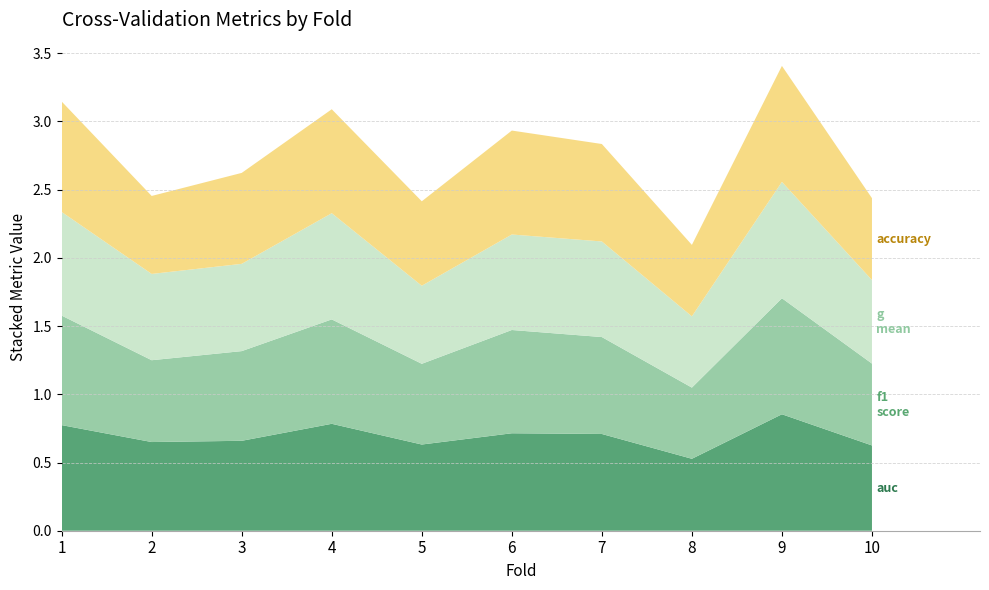

Reading left to right, what are all the values shown in this chart?

accuracy: 1=0.8	2=0.6	3=0.7	4=0.8	5=0.6	6=0.8	7=0.7	8=0.5	9=0.8	10=0.6
g_mean: 1=0.8	2=0.6	3=0.6	4=0.8	5=0.6	6=0.7	7=0.7	8=0.5	9=0.9	10=0.6
f1_score: 1=0.8	2=0.6	3=0.7	4=0.8	5=0.6	6=0.8	7=0.7	8=0.5	9=0.9	10=0.6
auc: 1=0.8	2=0.7	3=0.7	4=0.8	5=0.6	6=0.7	7=0.7	8=0.5	9=0.9	10=0.6